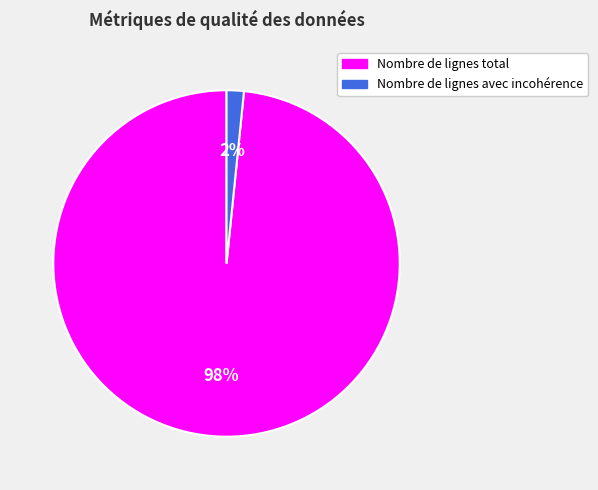

What percentage is the Nombre de lignes avec incohérence slice, to the nearest percent?

2%